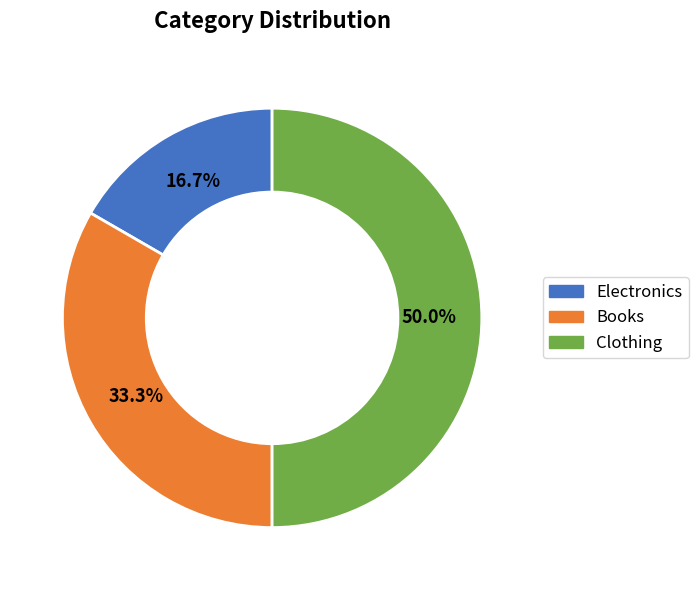

Approximately how many times larger is the value at Electronics compared to Clothing?

0.3